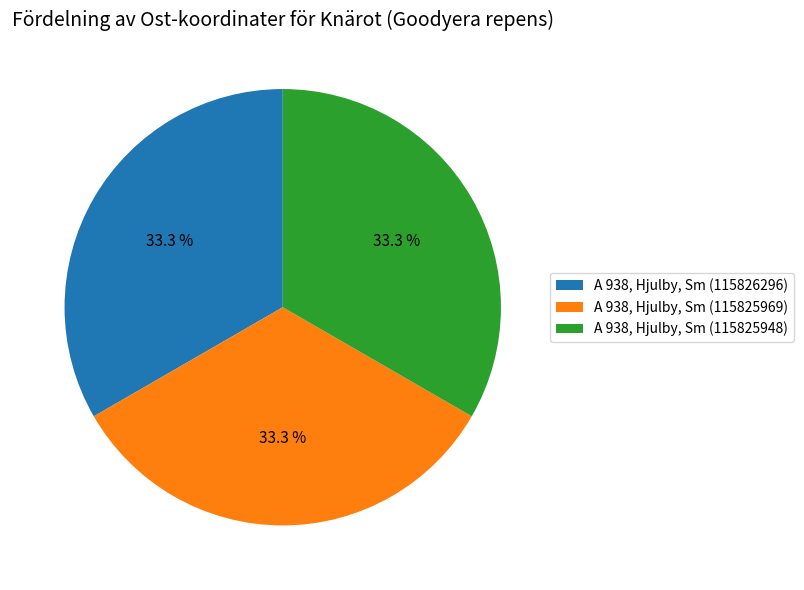

What percentage is the A 938, Hjulby, Sm (115825948) slice, to the nearest percent?

33%